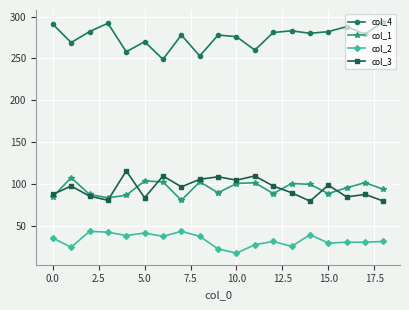

True or false: col_1 and col_2 cross at least once.

False